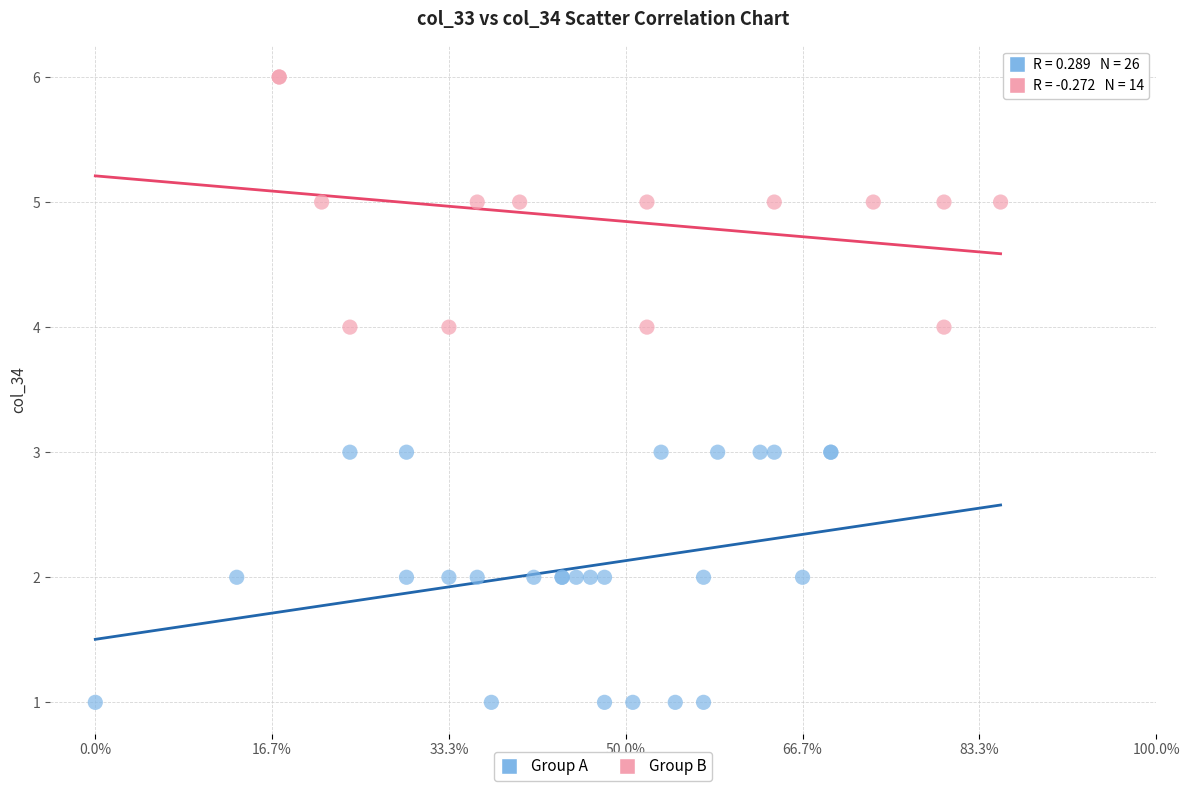

Which series contains the lowest Y value?

Group A